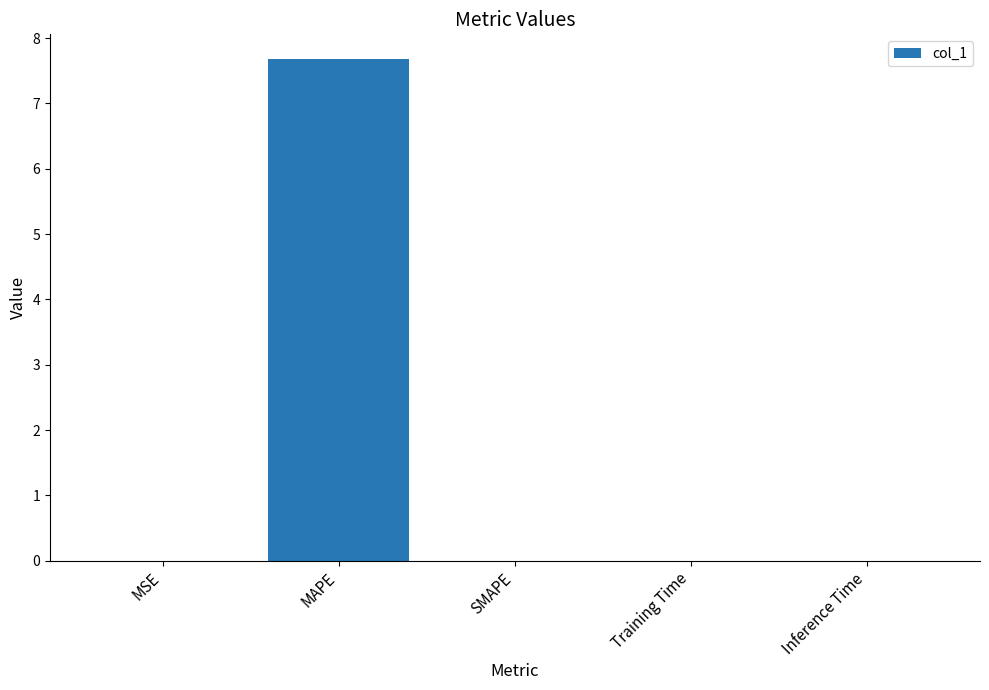

Is it true that the value at MSE is 0.0?

True